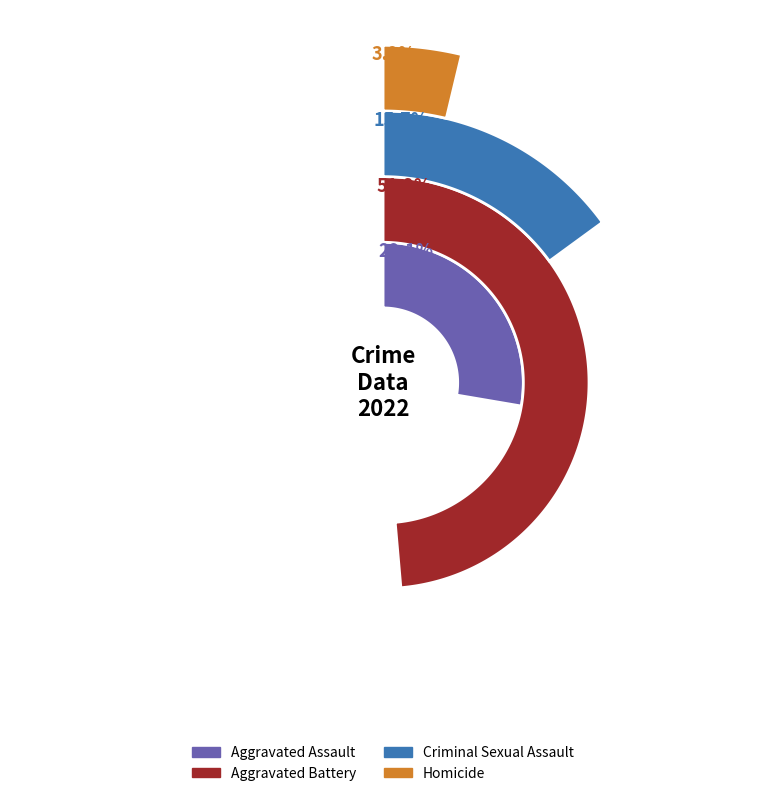

Is it true that 2016 is 25% of the pie?

False